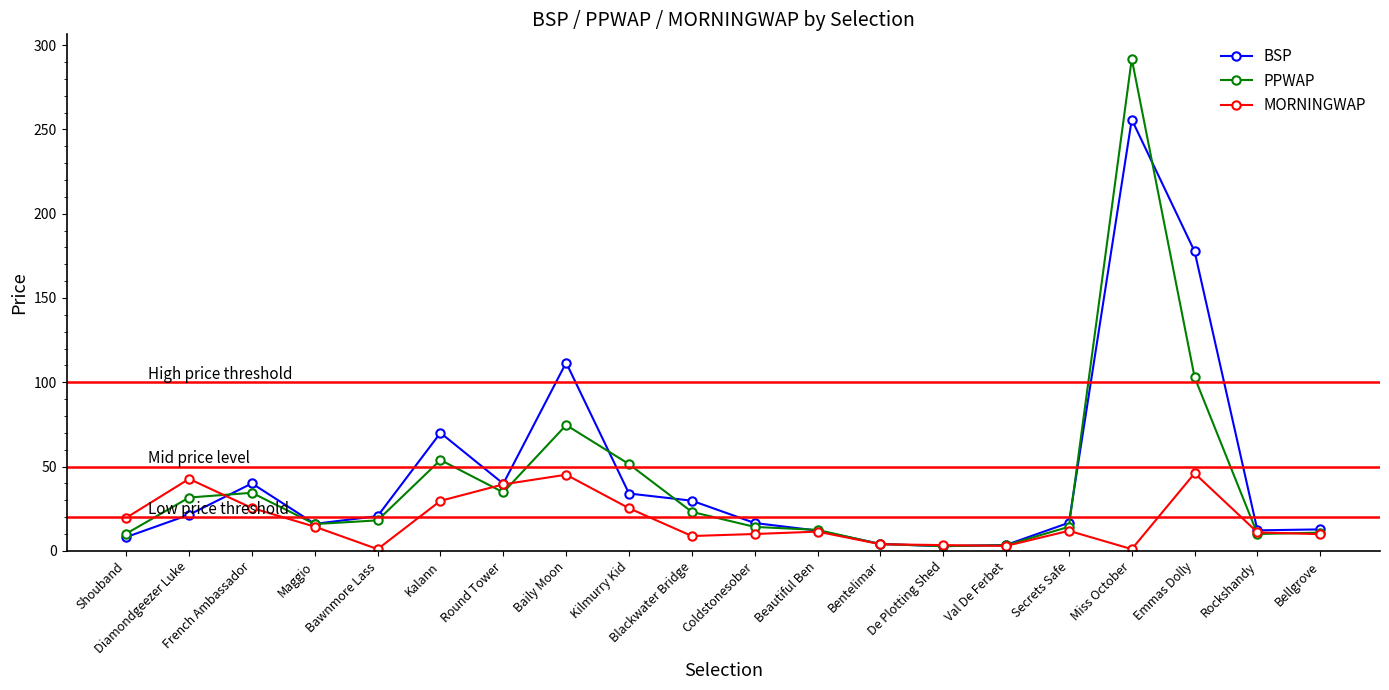

Rank the series by their maximum value, from lowest to highest.

MORNINGWAP, BSP, PPWAP